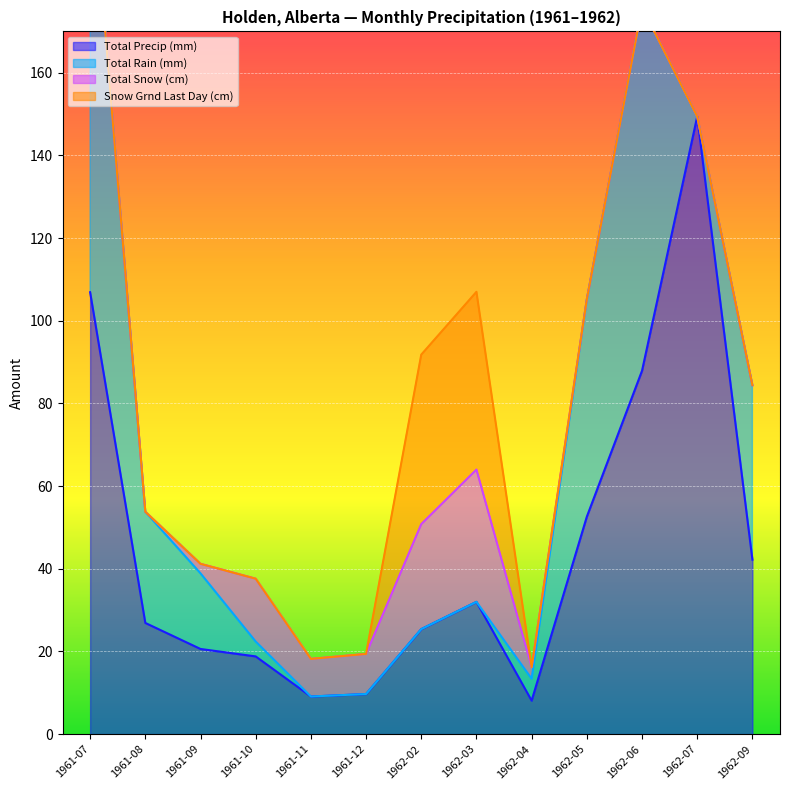

The Total Precip (mm) series shows 8.1 at 1962-04. True or false?

True